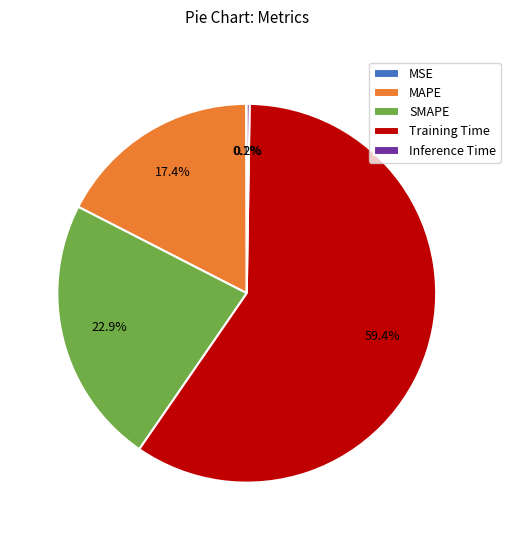

Does Training Time represent more than half of the total?

Yes